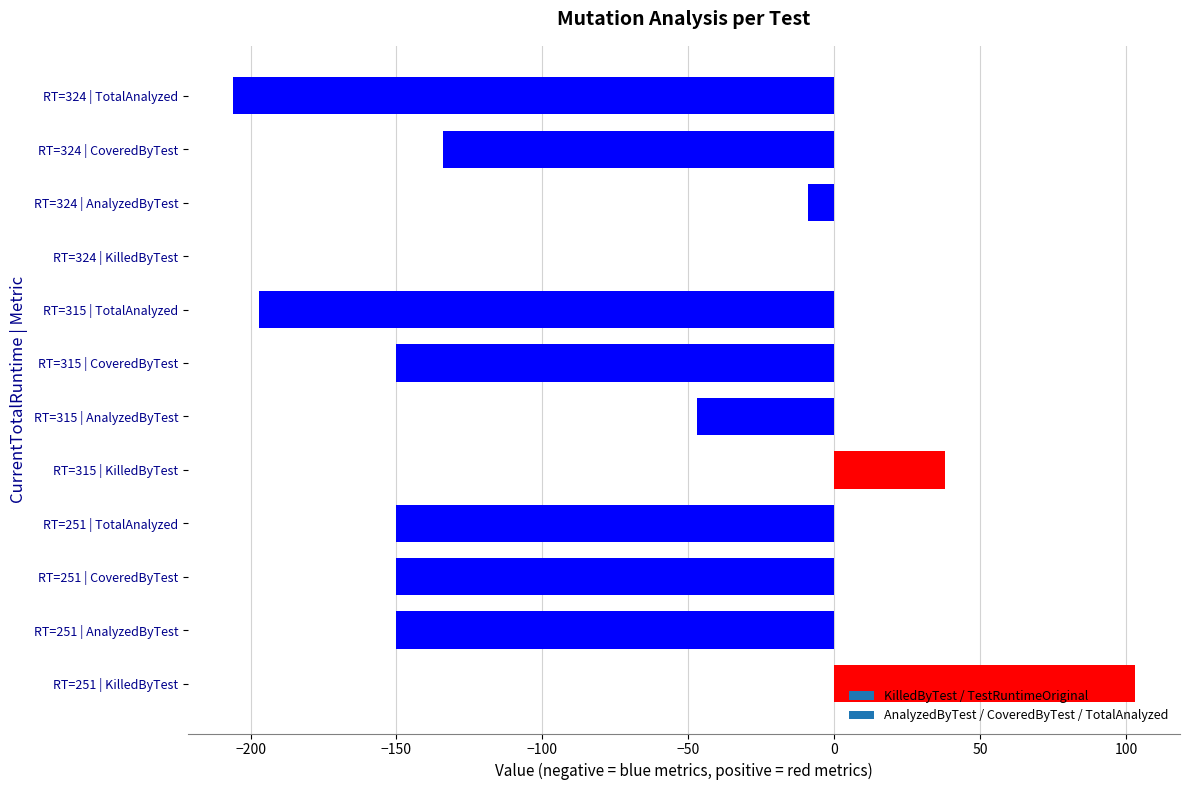

What is the sum of the values at RT=251 | AnalyzedByTest and RT=251 | KilledByTest?

-47